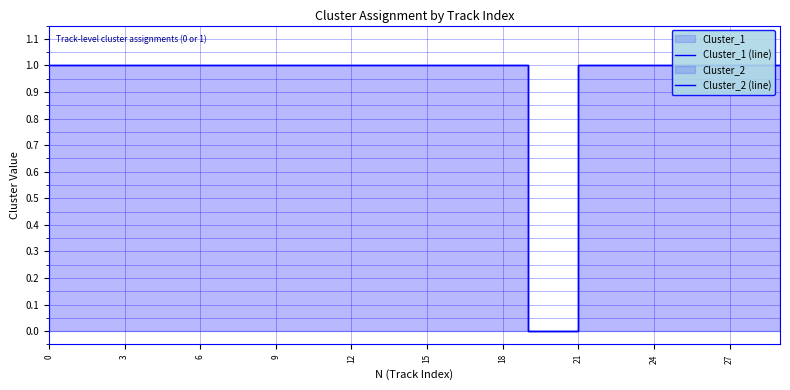

True or false: Cluster_2 (line) and Cluster_1 (line) cross at least once.

False